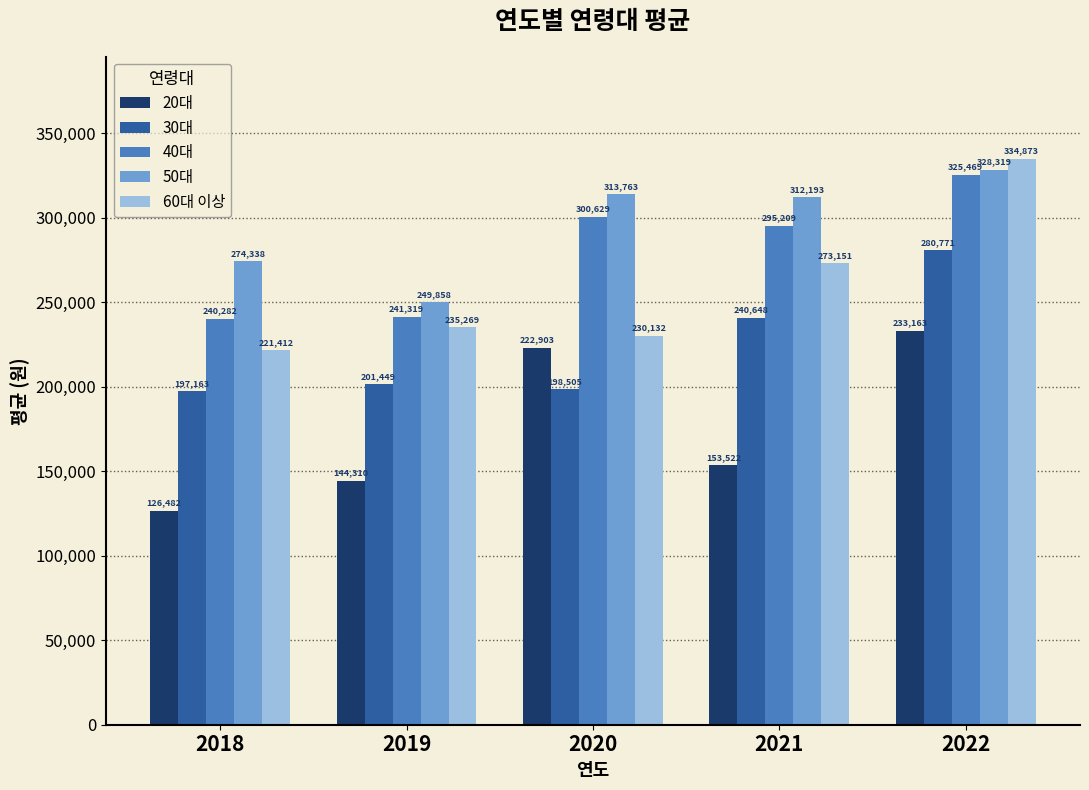

What is the difference between the second highest and second lowest values in the 20대 series?

78593